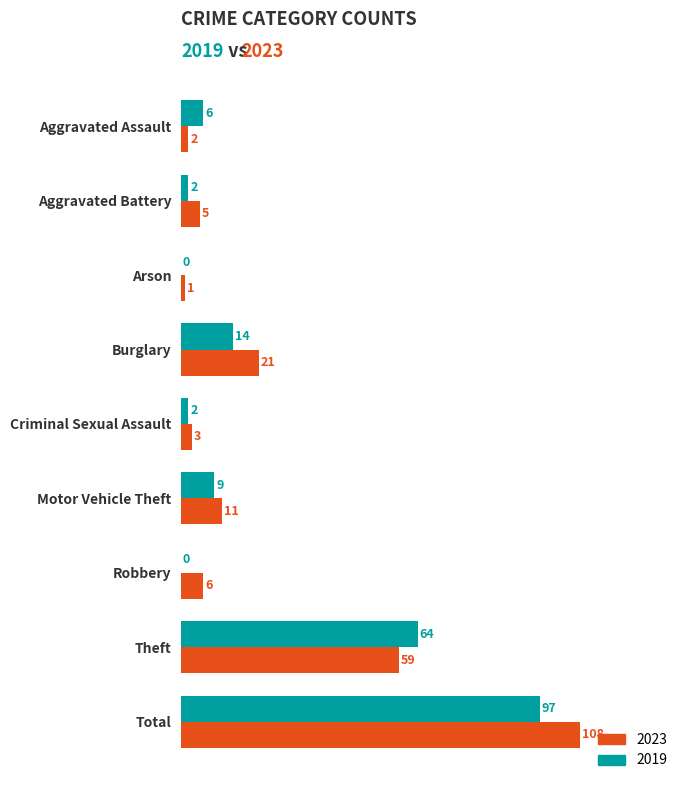

The 2019 series shows 9 at Motor Vehicle Theft. True or false?

True